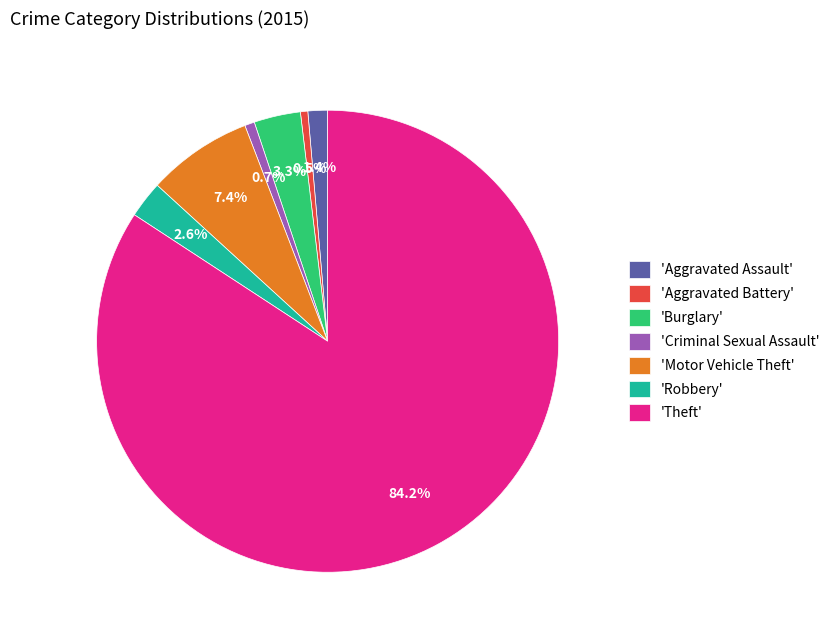

Which has a higher value, 'Aggravated Assault' or 'Aggravated Battery'?

'Aggravated Assault'